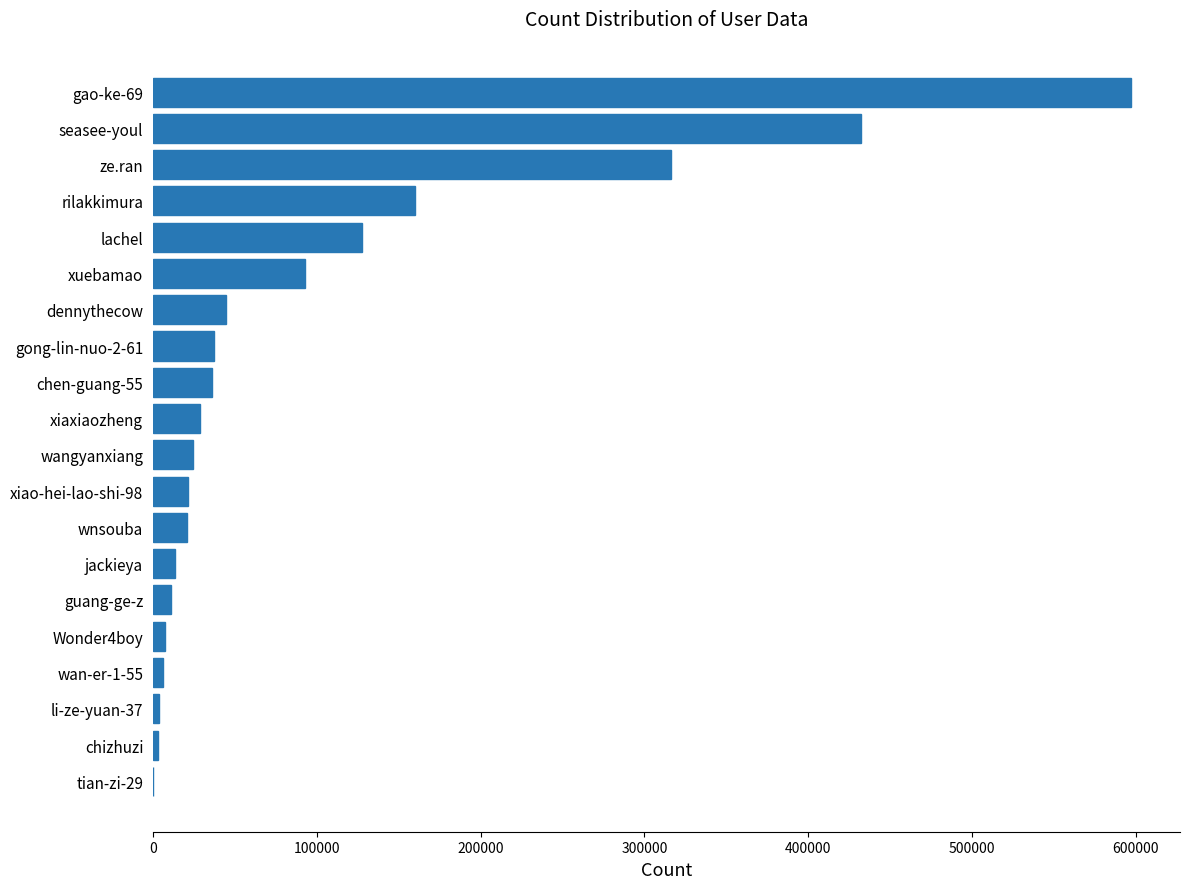

What is the ratio of the value at jackieya to the value at xiao-hei-lao-shi-98?

0.6